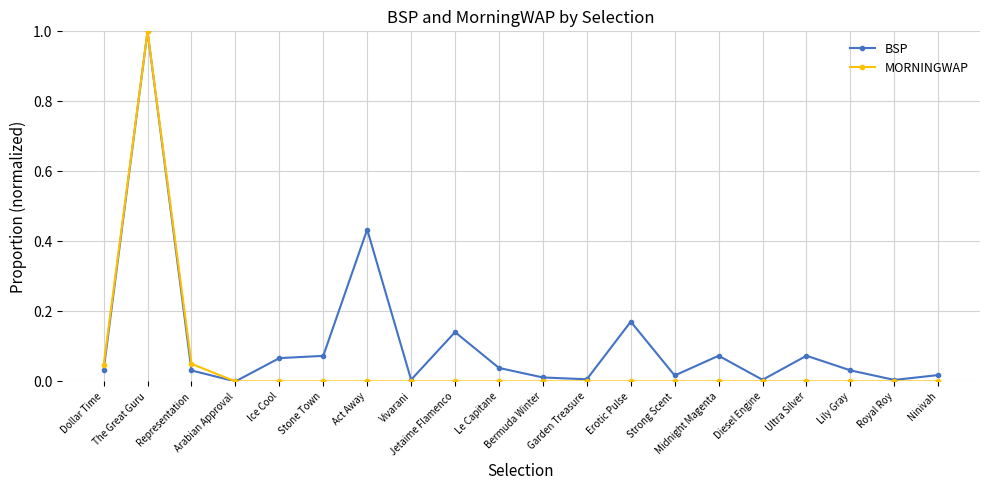

What is the label of the 9th point from the right?

Garden Treasure